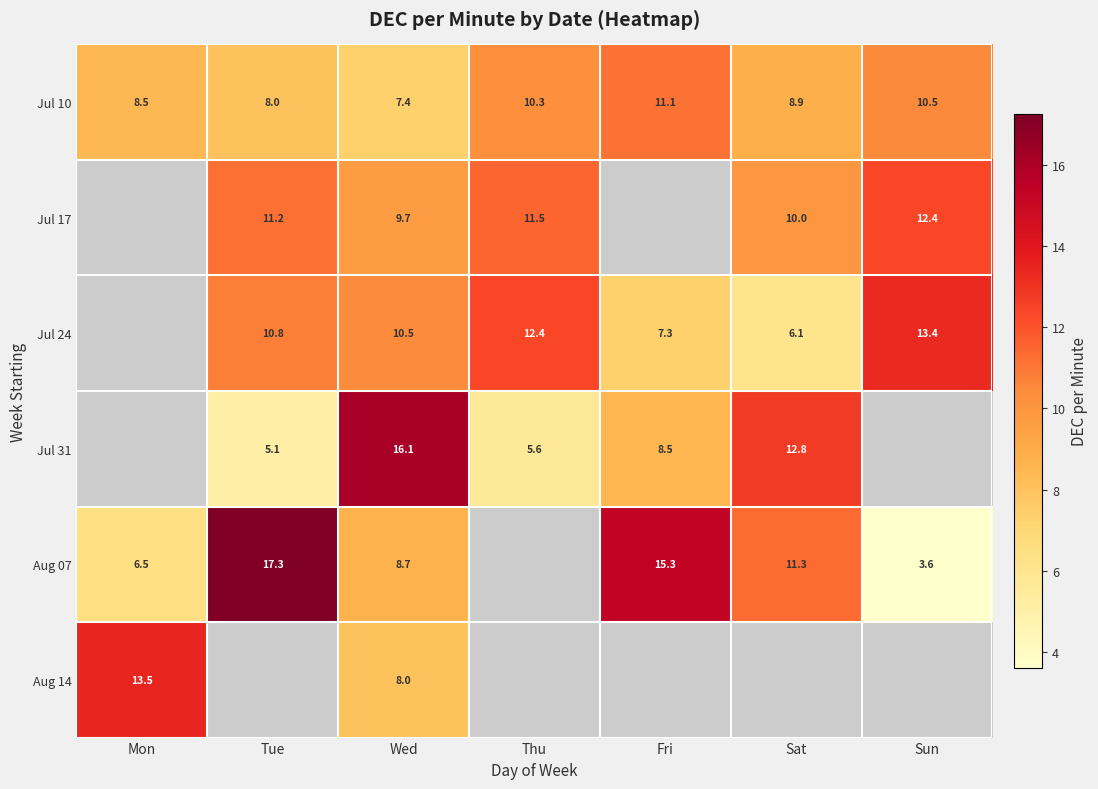

Is the value of Jul 17 at Sun greater than the value of Jul 10 at Sat?

Yes